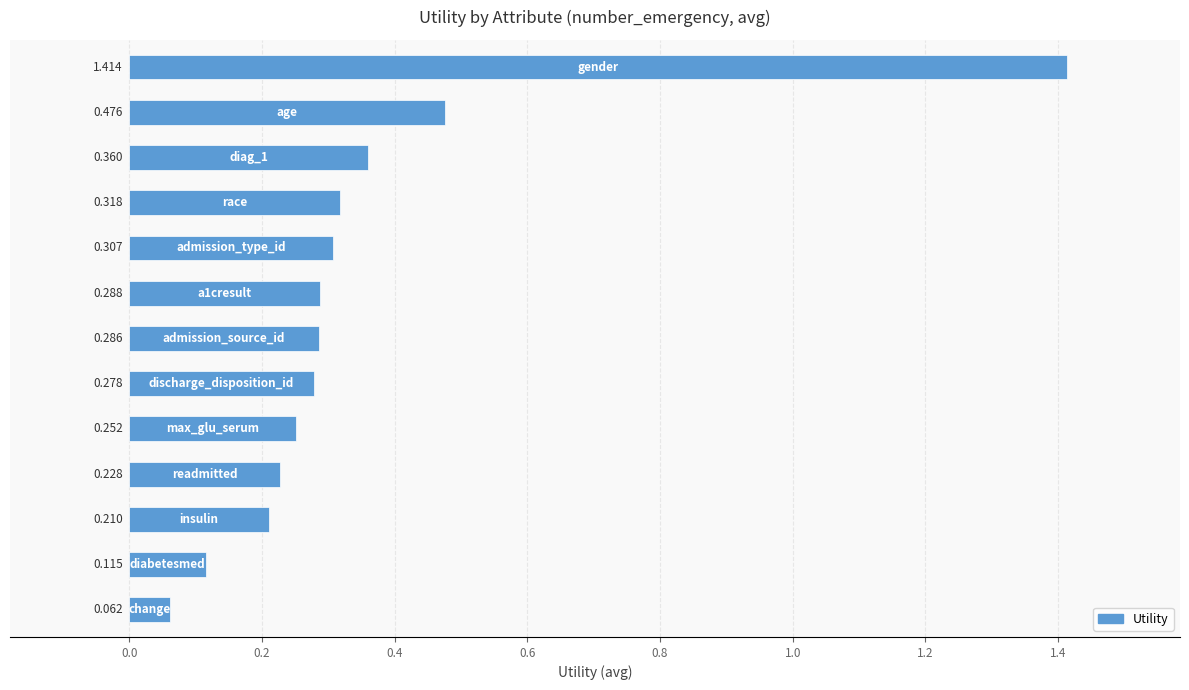

Count the number of data series in this chart.

1